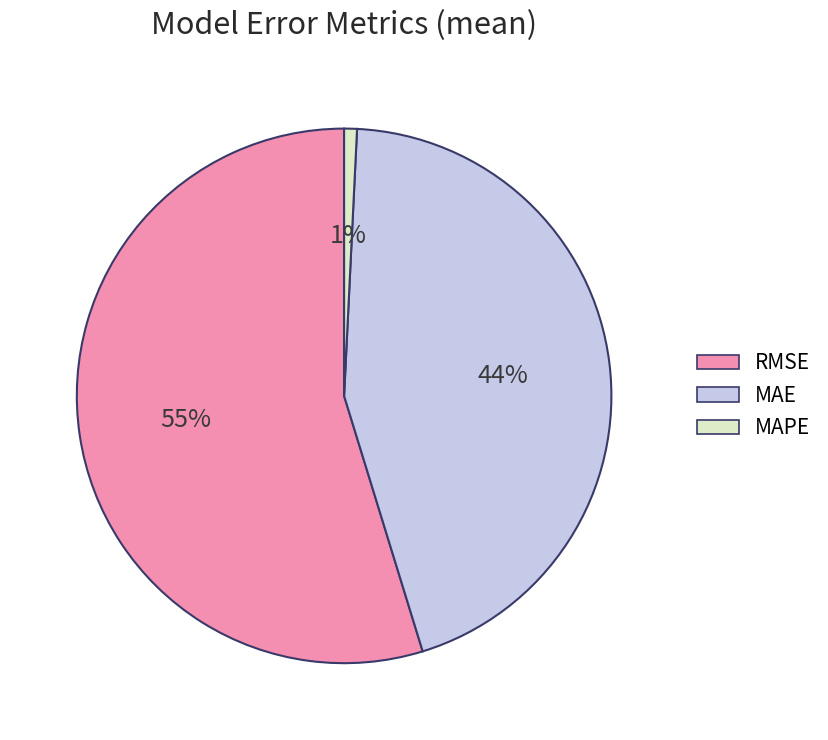

Is it true that MAPE is 1% of the pie?

True